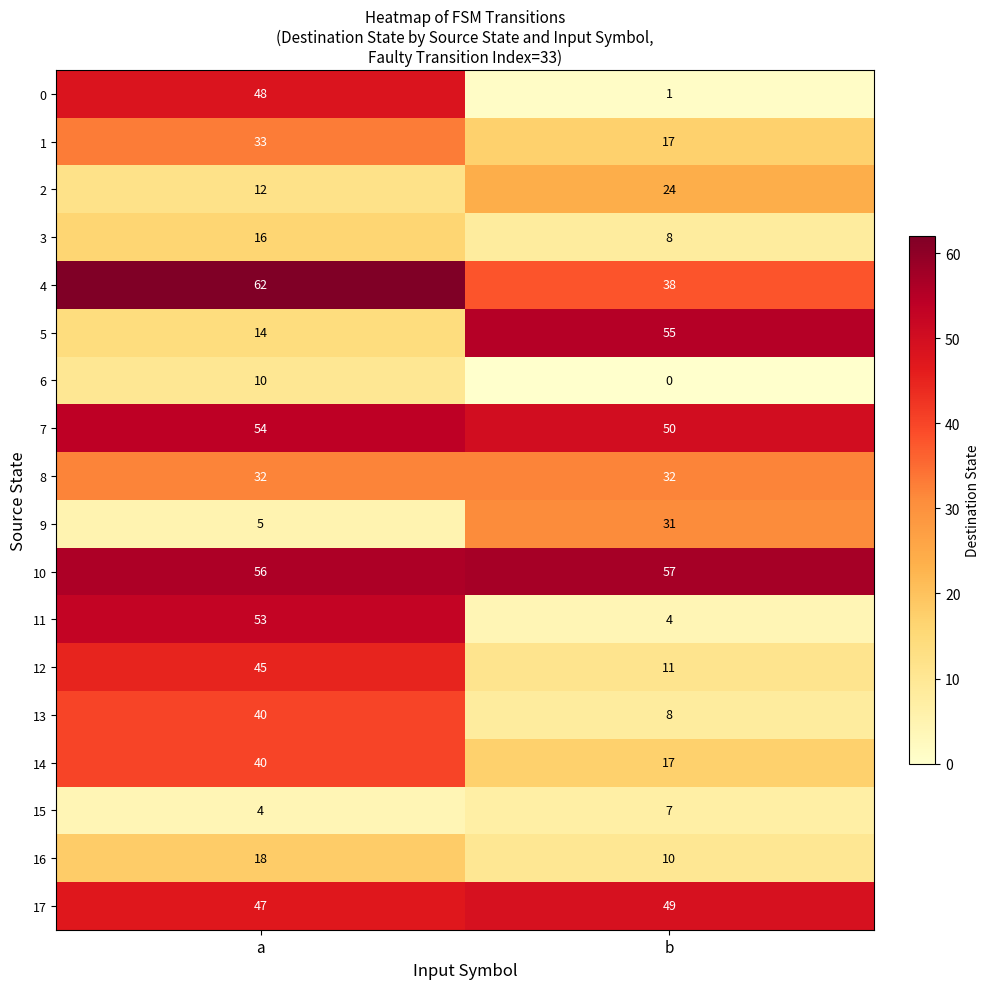

At which category is the sum across all series the highest?

a